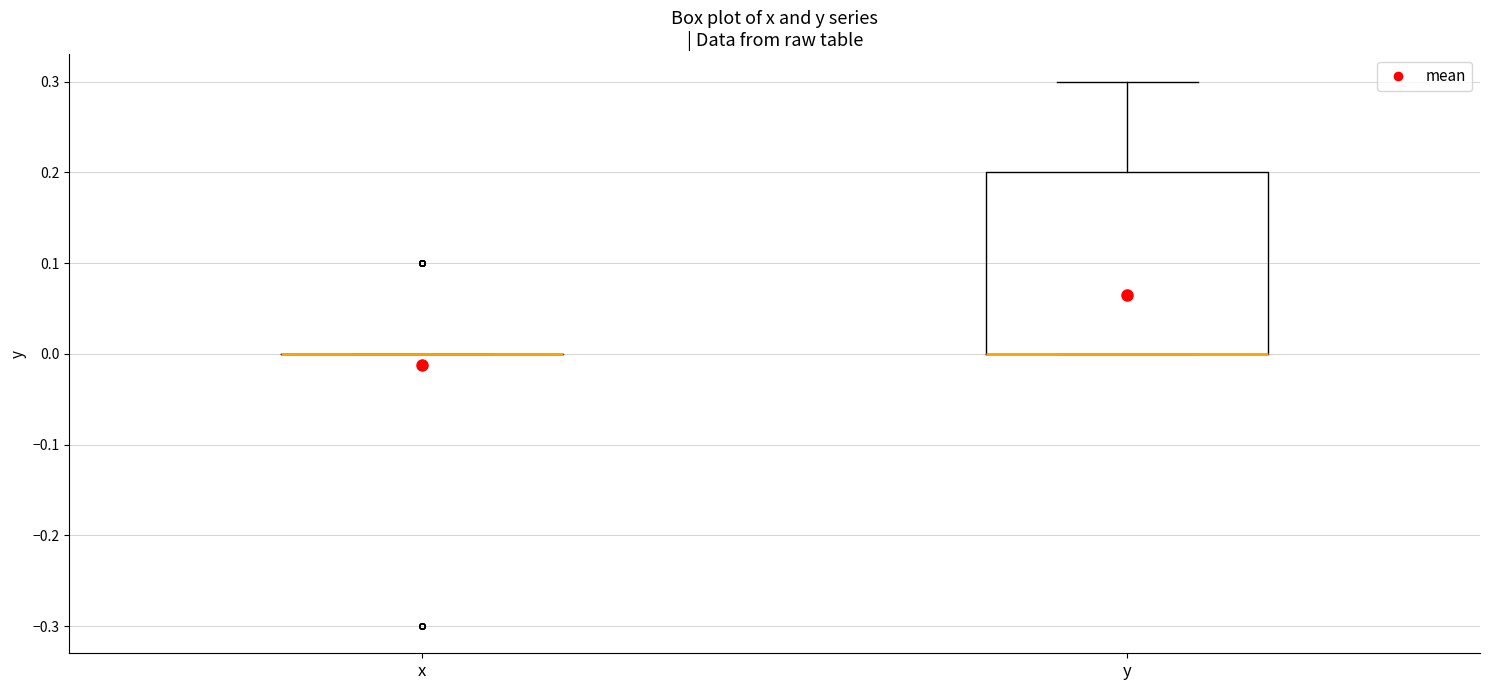

Reading left to right, transcribe this box plot: for each box, give where its median line is, the range the box spans, and where its two whiskers end, as read against the y-axis. The values are not printed on the chart, so give them approximately, as read against the axis.

x: box collapsed to a line at 0.0, whiskers 0.0 to 0.0
y: median 0.0 (drawn on the box's lower edge), box 0.0 to 0.2, whiskers 0.0 to 0.3